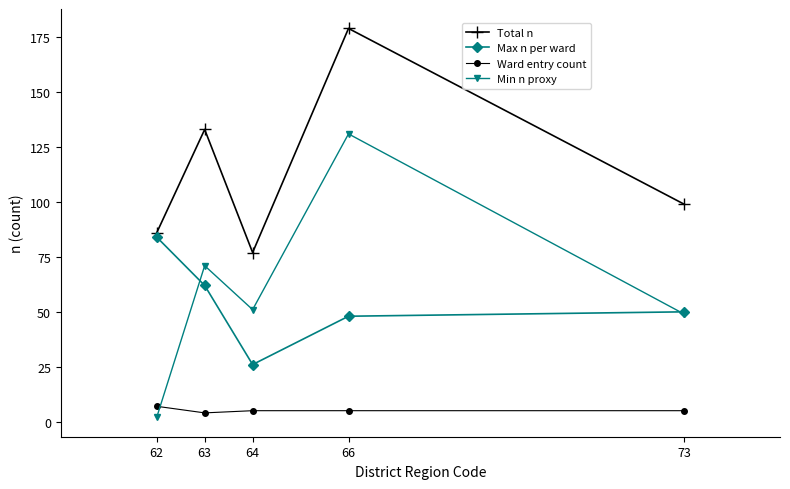

What is the minimum value shown in the chart?

2